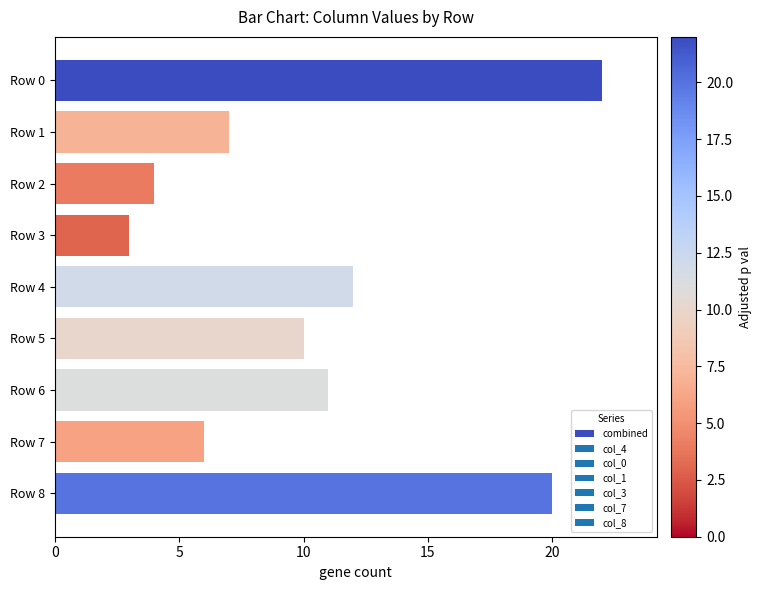

How many values are below 10?

4